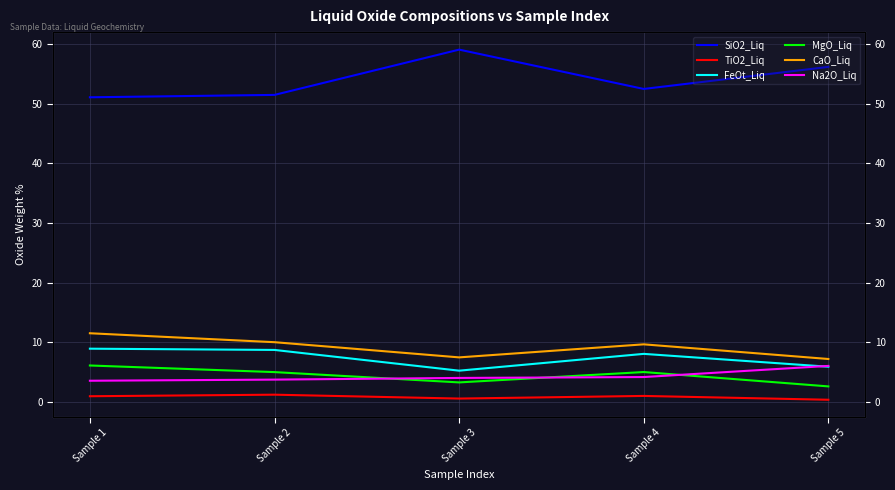

At Sample 3, list the series in order from smallest to largest.

TiO2_Liq, MgO_Liq, Na2O_Liq, FeOt_Liq, CaO_Liq, SiO2_Liq